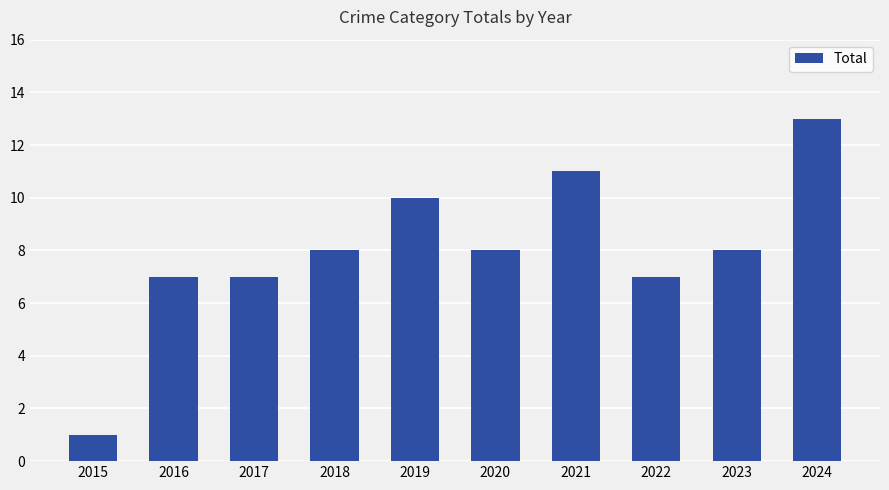

What value does the data have at 2021, to the nearest 10?

10